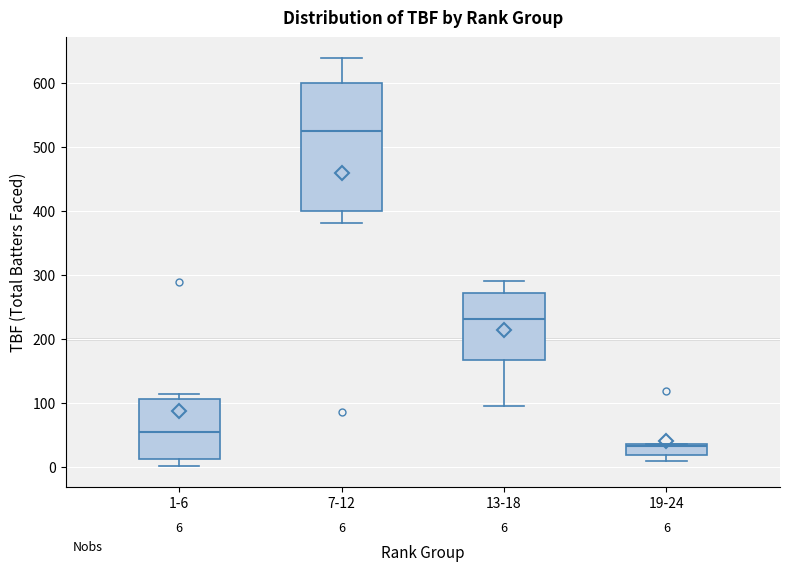

Which box is the tallest, from its lower edge to its upper edge?

7-12